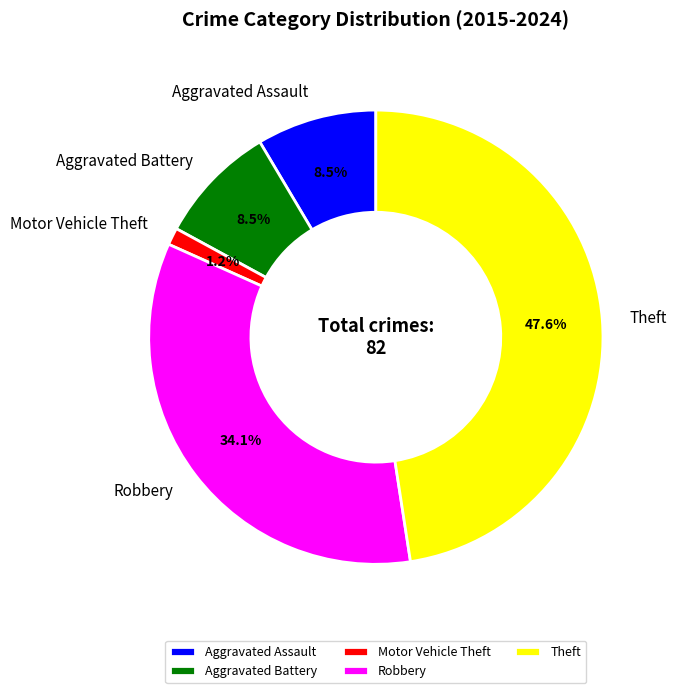

What portion of the pie excludes Aggravated Battery?

91.5%